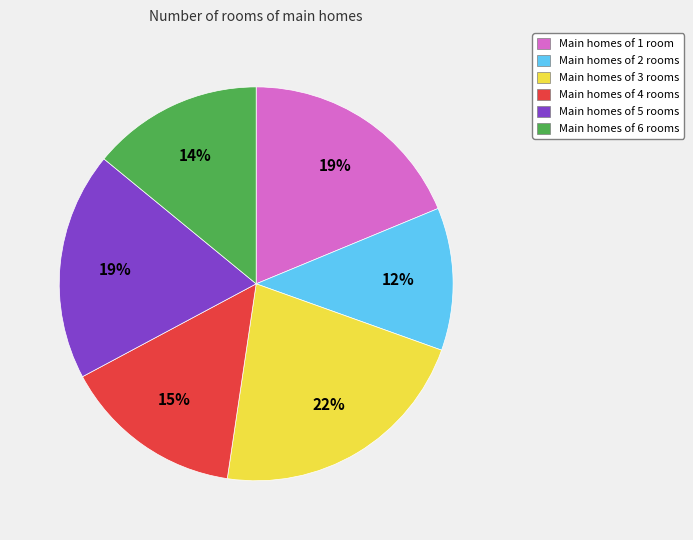

Is there any slice that represents more than half of the pie?

No